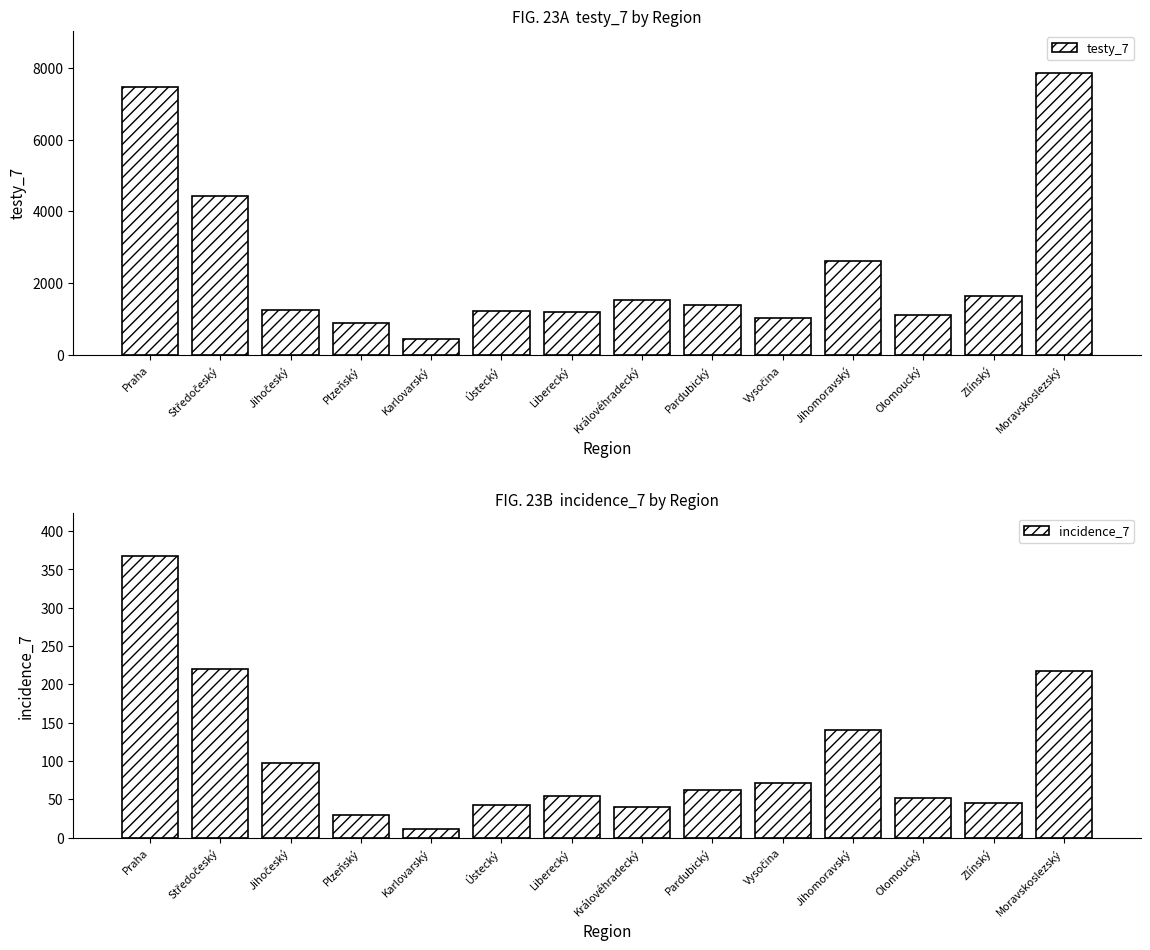

What is the value of the testy_7 bar at the 8th from the left?

1531